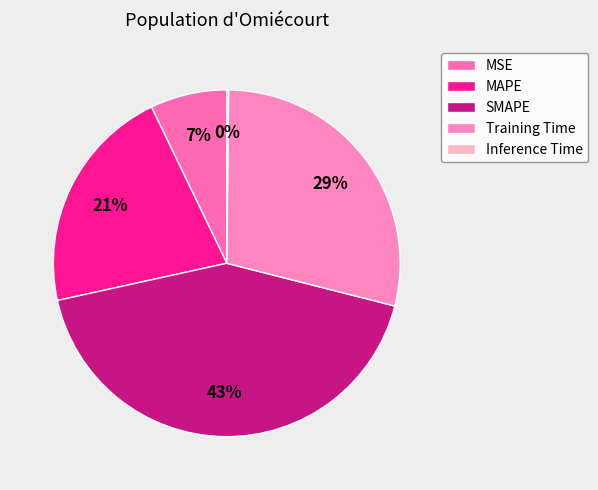

Between SMAPE and Training Time, which is larger?

SMAPE